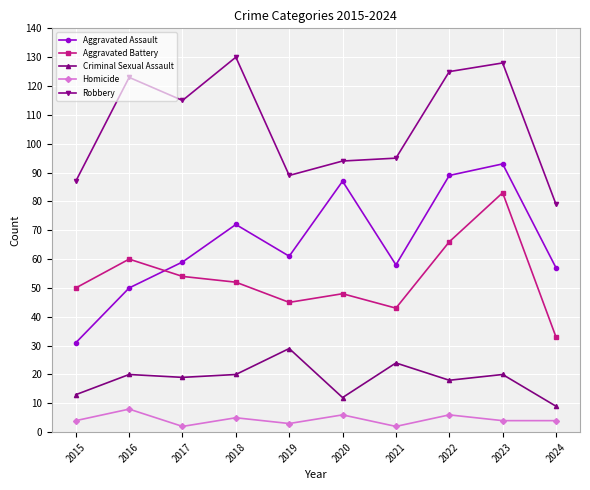

Between 2015 and 2020, which series saw the biggest shift?

Aggravated Assault